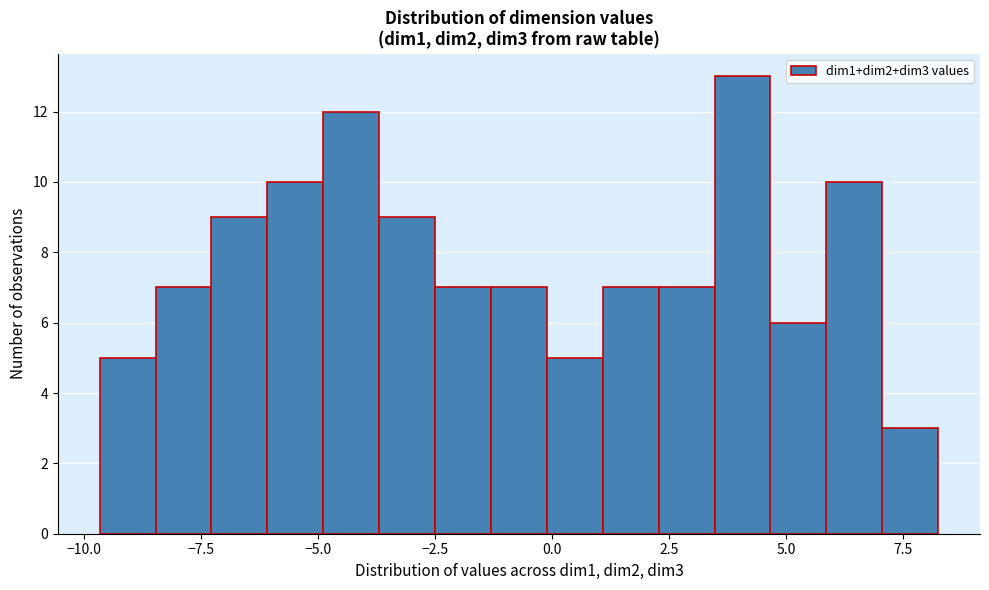

Read against the x-axis, roughly where is the centre of the tallest bar?

4.0